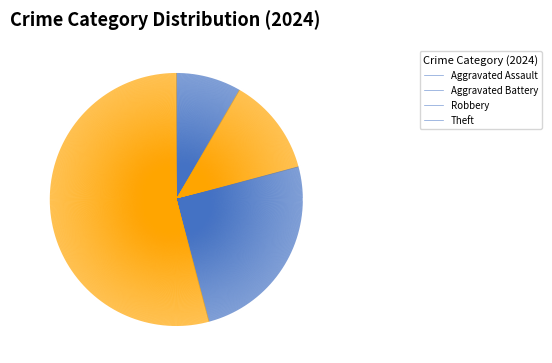

What is the ratio of the value at Aggravated Assault to the value at Theft?

0.2